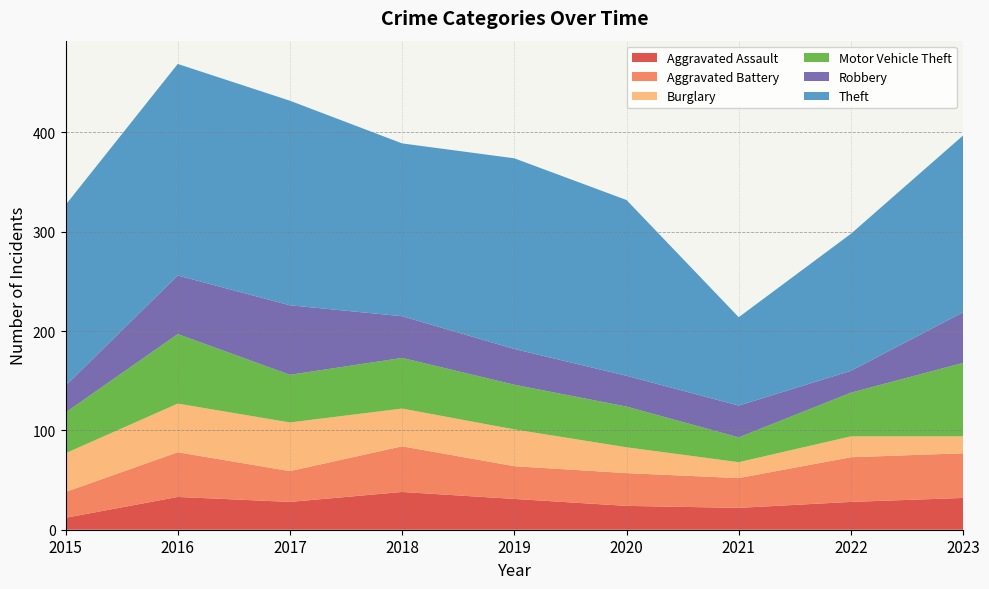

Reading left to right, list all the values displayed in this chart.

Aggravated Assault: 12	33	28	38	31	24	22	28	32
Aggravated Battery: 26	45	31	46	33	33	30	45	45
Burglary: 39	49	49	38	37	26	16	21	17
Motor Vehicle Theft: 41	70	48	51	45	41	25	44	74
Robbery: 27	59	70	42	36	31	32	22	51
Theft: 182	213	206	174	192	177	89	138	178